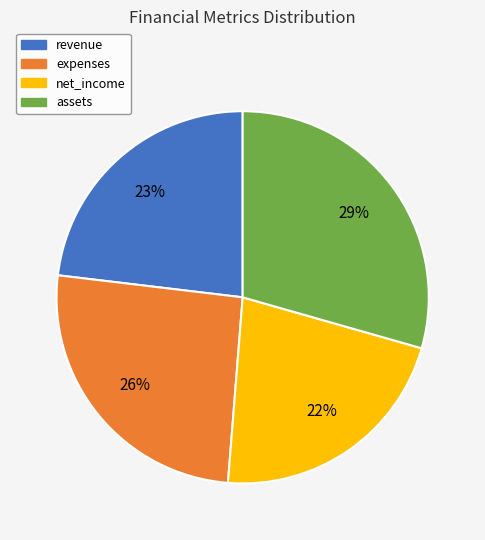

Is there any slice that represents more than half of the pie?

No